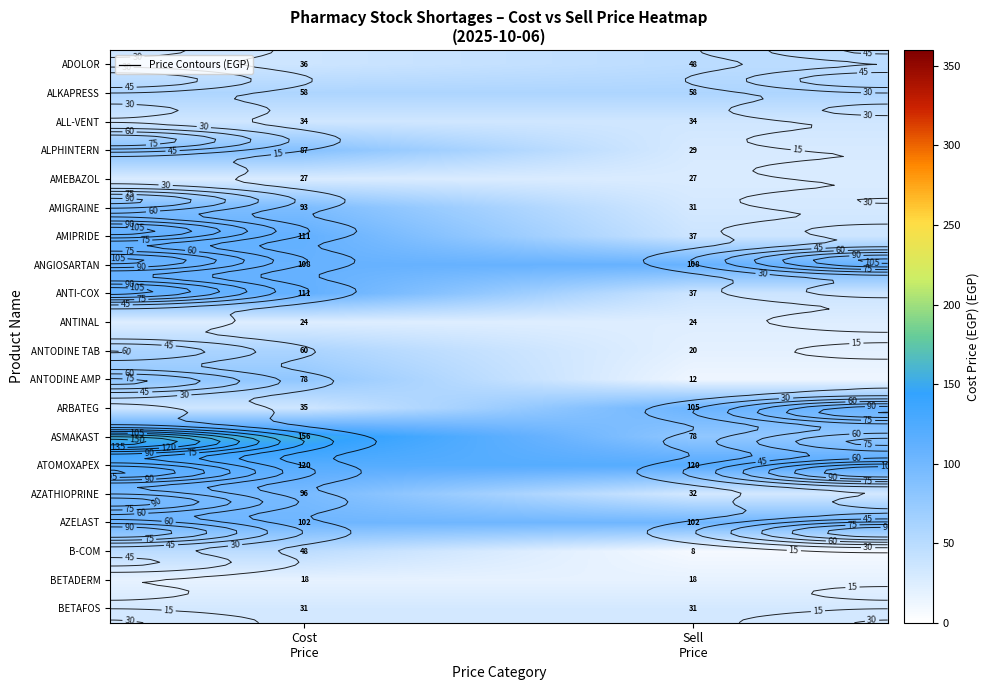

What is the total value across all series at Sell
Price?

957.2